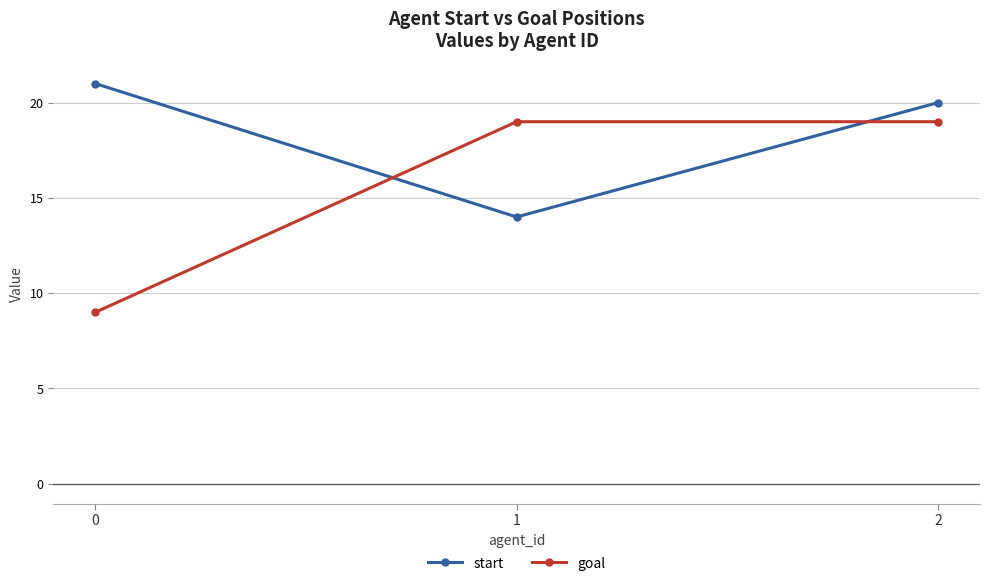

What is the average value of the start series?

18